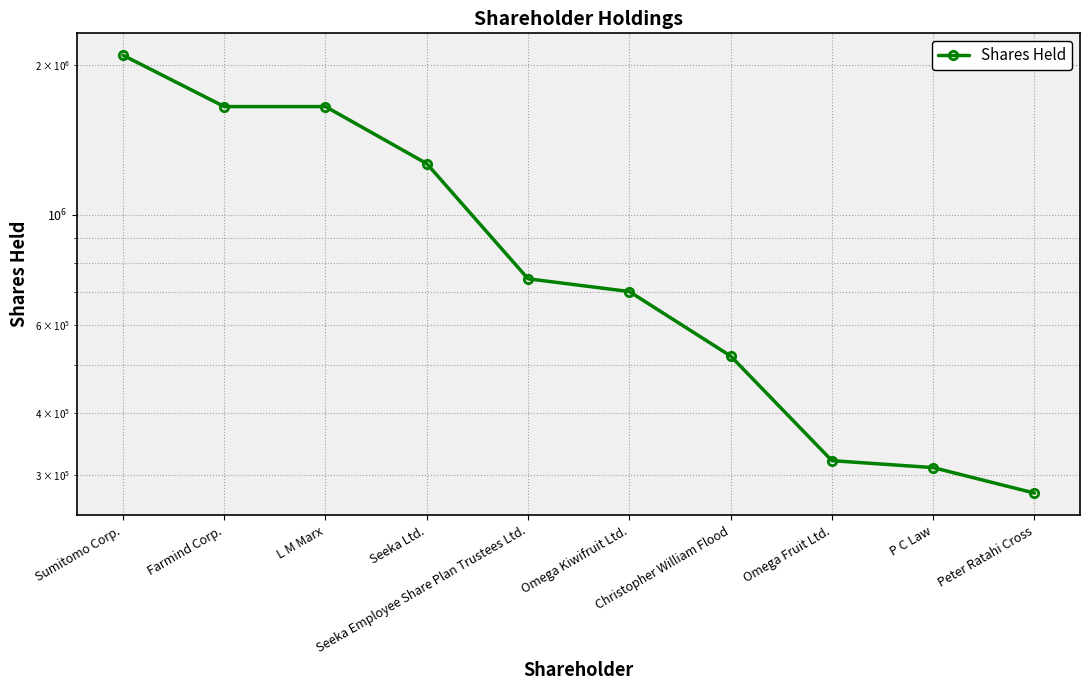

List the labels in order of value, smallest first.

Peter Ratahi Cross, P C Law, Omega Fruit Ltd., Christopher William Flood, Omega Kiwifruit Ltd., Seeka Employee Share Plan Trustees Ltd., Seeka Ltd., Farmind Corp., L M Marx, Sumitomo Corp.